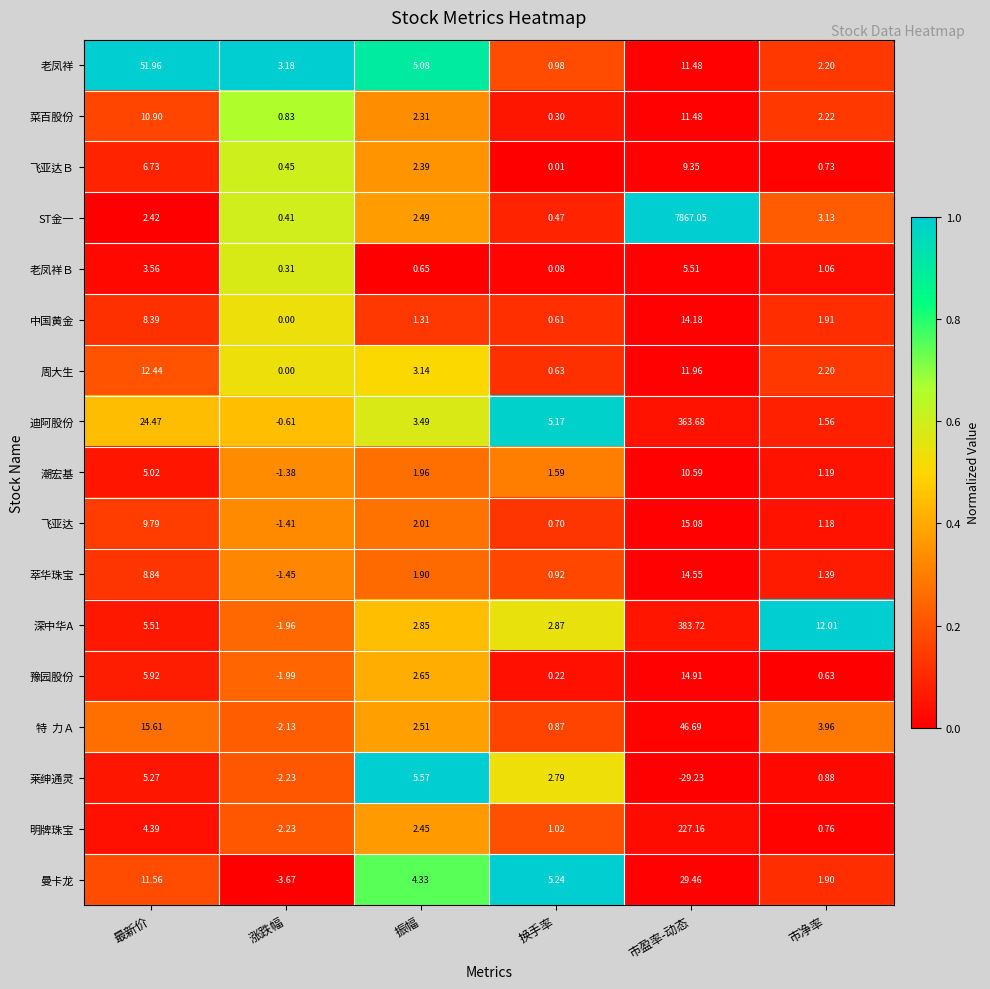

Between 涨跌幅 and 换手率, which series saw the biggest shift?

曼卡龙